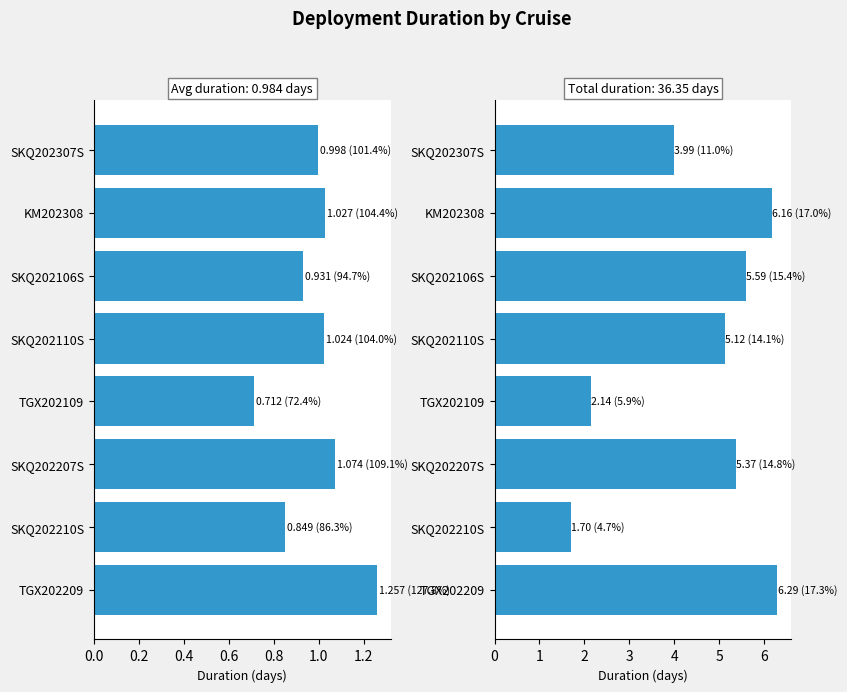

Reading left to right, list all the values displayed in this chart.

Avg Duration (days): 1.0	1.0	0.9	1.0	0.7	1.1	0.8	1.3
Total Duration (days): 4.0	6.2	5.6	5.1	2.1	5.4	1.7	6.3